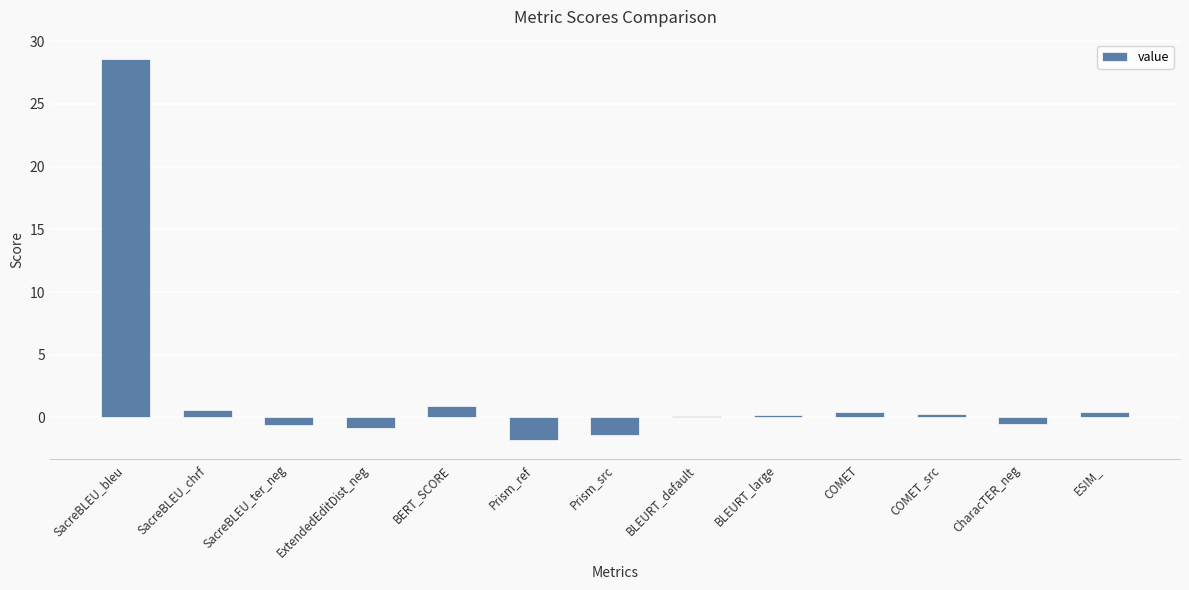

Is it true that the value at COMET_src is 0.3?

True